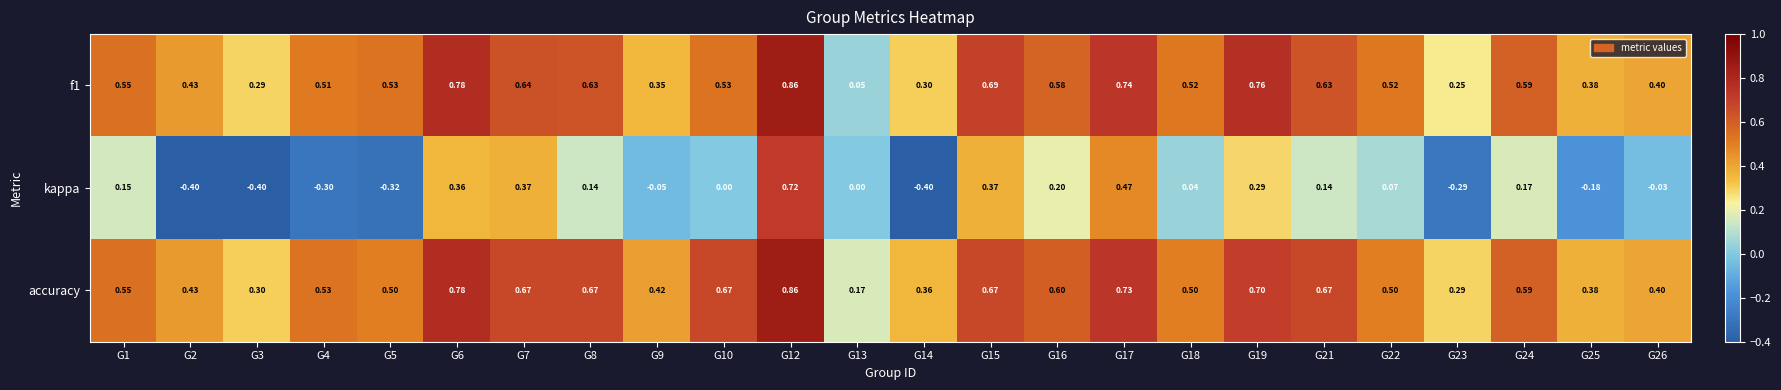

Which series has the largest range (max minus min)?

kappa